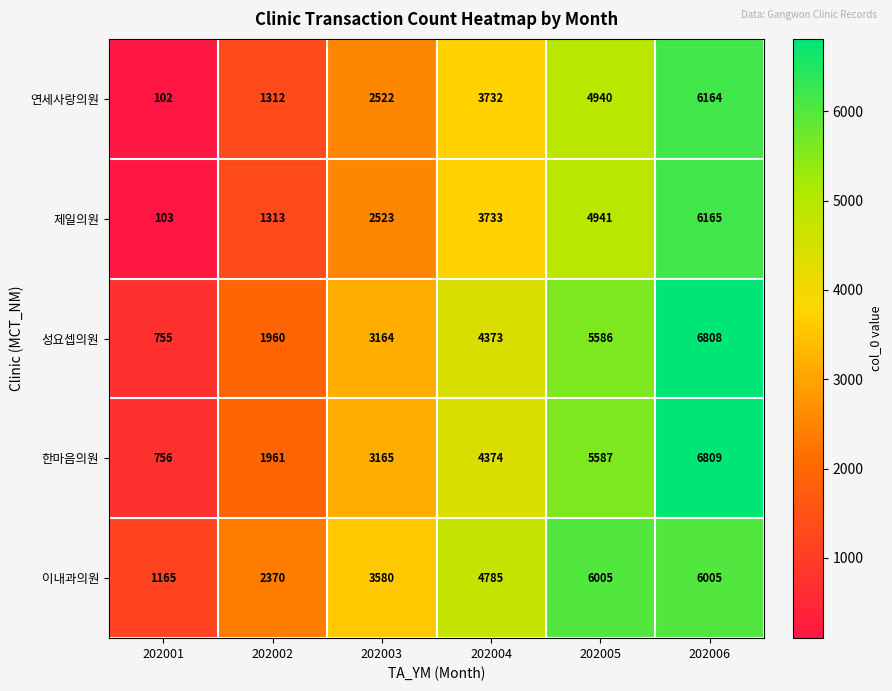

What is the sum of all 성요셉의원 values?

22646